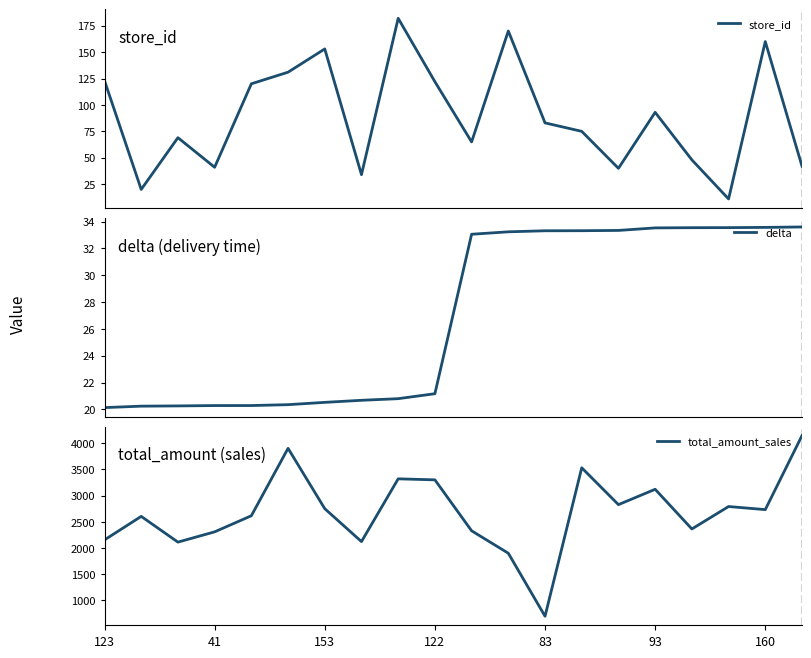

What are all the series names shown in the legend?

store_id, delta, total_amount_sales